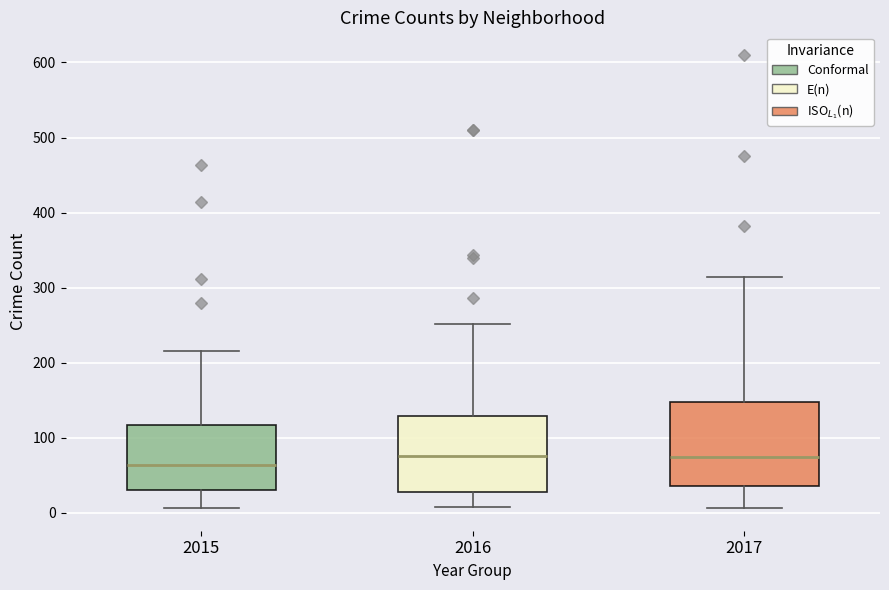

Reading left to right, read every box against the y-axis: the position of its median line, the range the box covers, and the ends of its whiskers. The values are not printed on the chart, so give them approximately, as read against the axis.

2015: median 60, box 30 to 120, whiskers 10 to 220
2016: median 80, box 30 to 130, whiskers 10 to 250
2017: median 70, box 40 to 150, whiskers 10 to 310